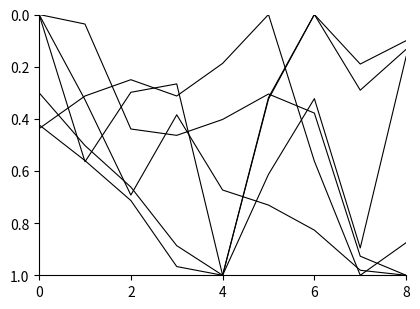

How many lines are shown in the chart?

6